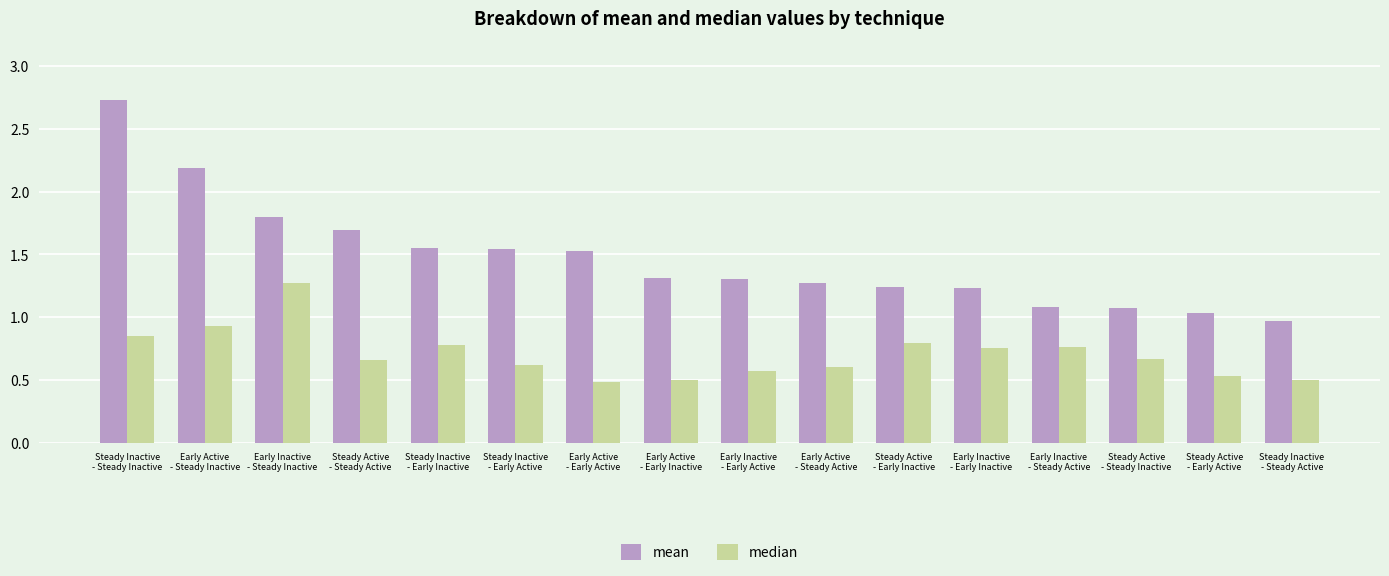

Rank the series by their maximum value, from lowest to highest.

median, mean